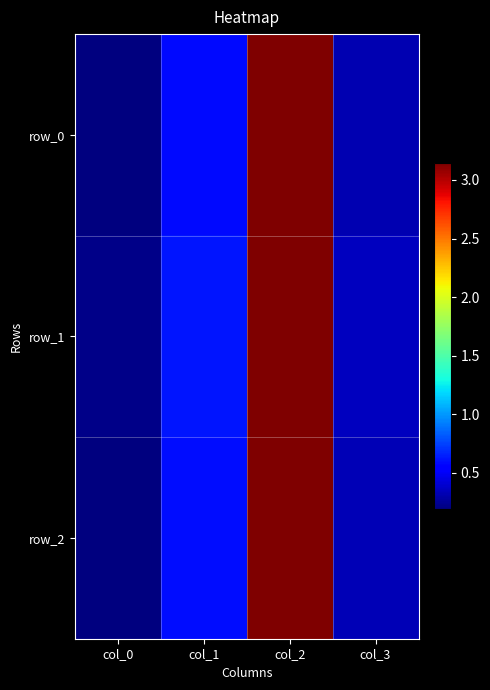

The value of row_2 at col_0 is 0.2. True or false?

True